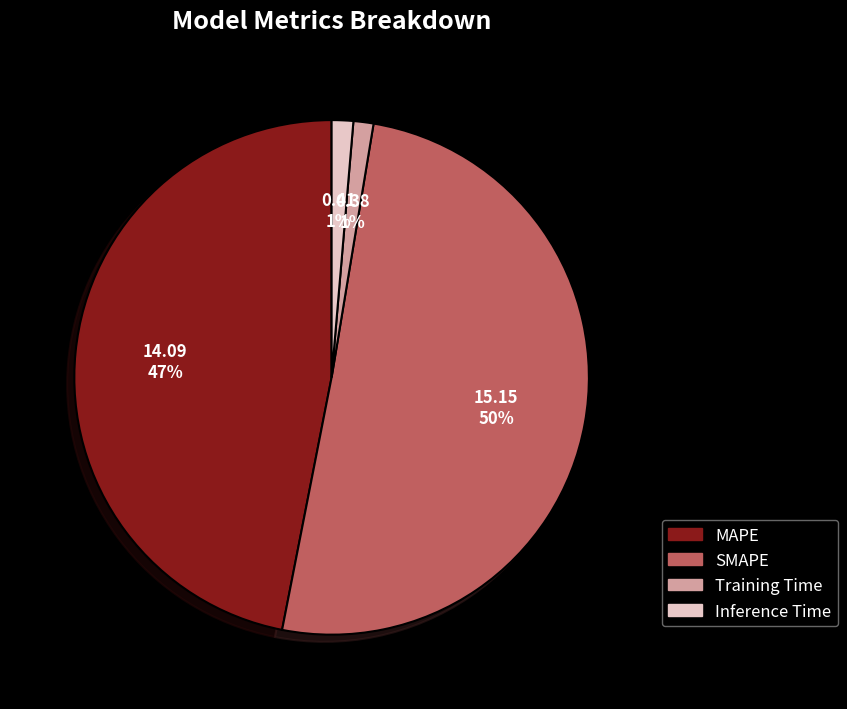

True or false: Inference Time accounts for 11% of the total.

False